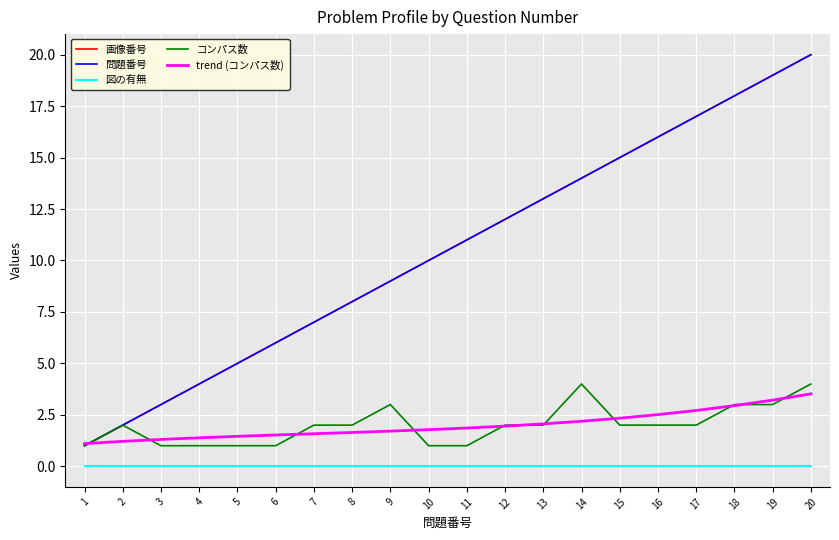

What is the difference between the second highest and minimum values in the 画像番号 series?

18.0